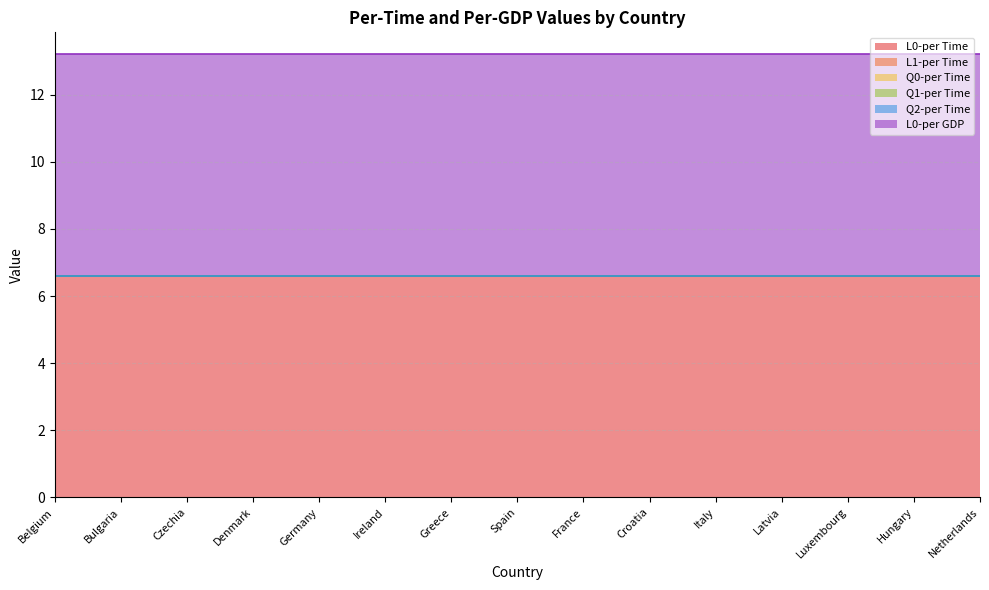

At which category does the chart reach its minimum across all series?

Belgium